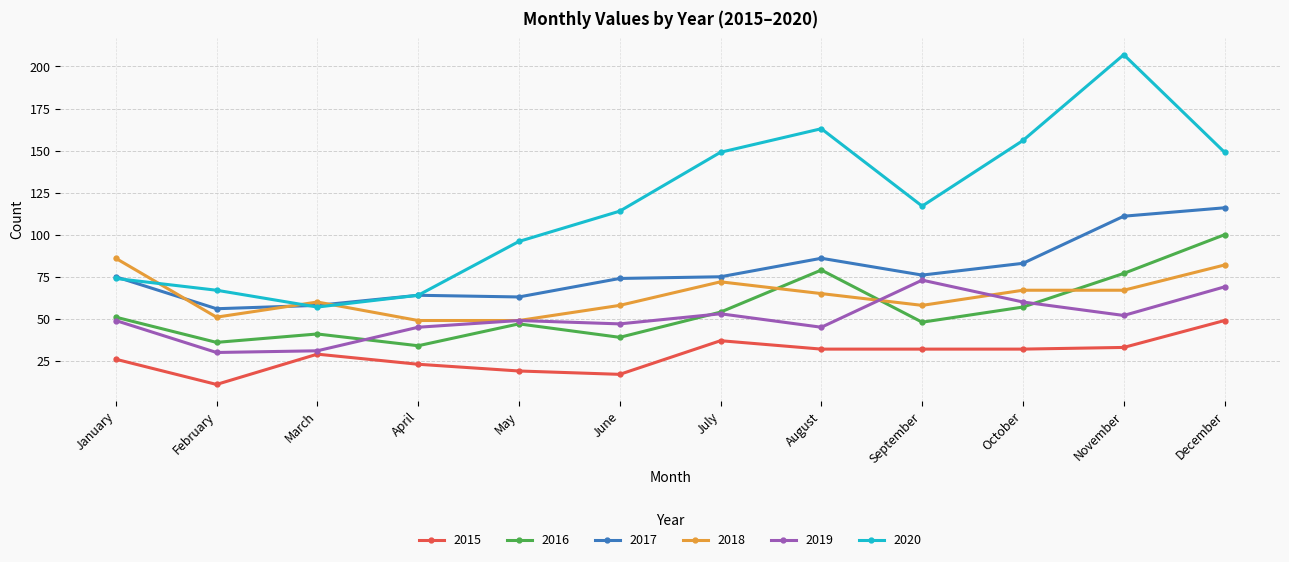

What is the average value of the 2015 series?

28